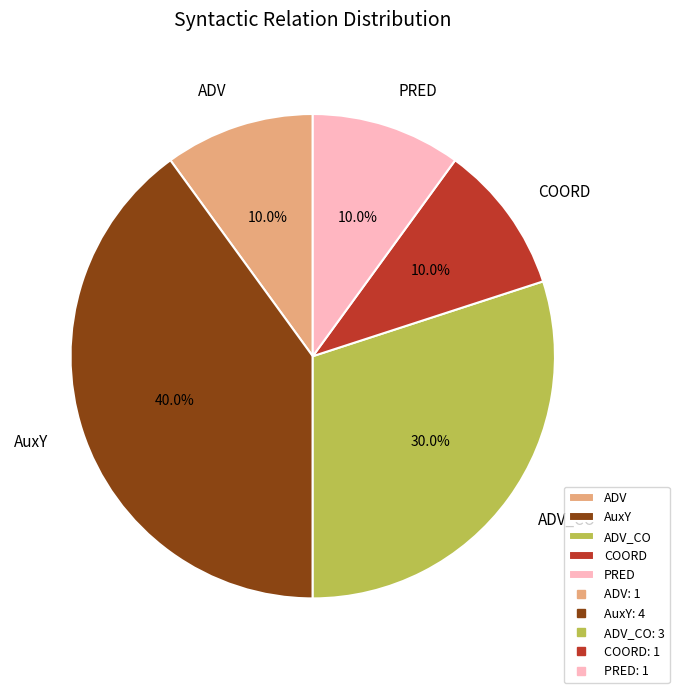

Which has a higher value, ADV or AuxY?

AuxY